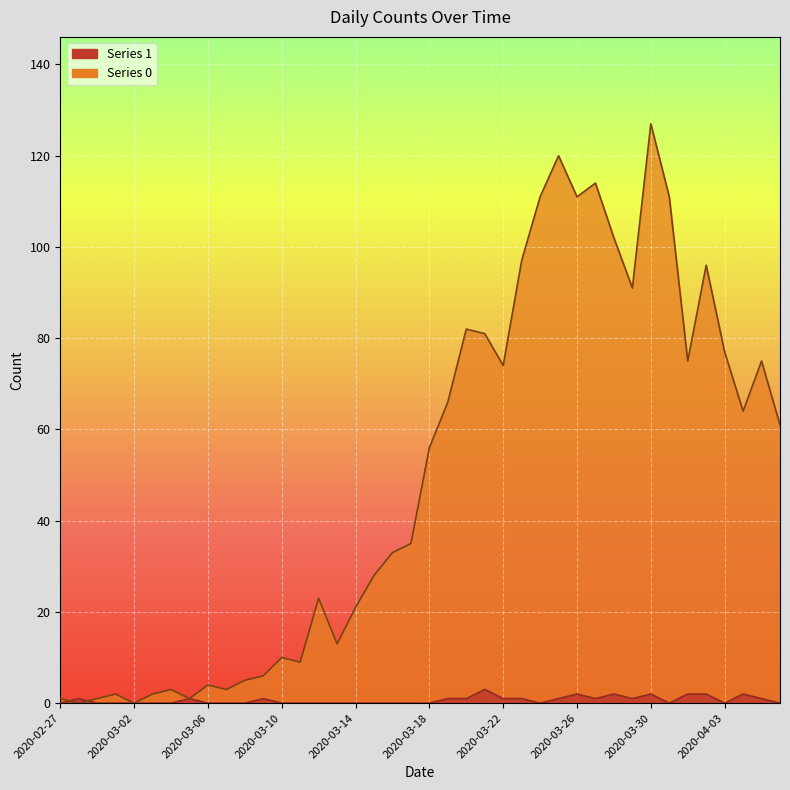

Reading left to right, transcribe all the data shown in this chart.

0: 2020-02-27=1	2020-02-28=0	2020-02-29=1	2020-03-01=2	2020-03-02=0	2020-03-03=2	2020-03-04=3	2020-03-05=1	2020-03-06=4	2020-03-07=3	2020-03-08=5	2020-03-09=6	2020-03-10=10	2020-03-11=9	2020-03-12=23	2020-03-13=13	2020-03-14=21	2020-03-15=28	2020-03-16=33	2020-03-17=35	2020-03-18=56	2020-03-19=66	2020-03-20=82	2020-03-21=81	2020-03-22=74	2020-03-23=97	2020-03-24=111	2020-03-25=120	2020-03-26=111	2020-03-27=114	2020-03-28=102	2020-03-29=91	2020-03-30=127	2020-03-31=111	2020-04-01=75	2020-04-02=96	2020-04-03=77	2020-04-04=64	2020-04-05=75	2020-04-06=61
1: 2020-02-27=0	2020-02-28=1	2020-02-29=0	2020-03-01=0	2020-03-02=0	2020-03-03=0	2020-03-04=0	2020-03-05=1	2020-03-06=0	2020-03-07=0	2020-03-08=0	2020-03-09=1	2020-03-10=0	2020-03-11=0	2020-03-12=0	2020-03-13=0	2020-03-14=0	2020-03-15=0	2020-03-16=0	2020-03-17=0	2020-03-18=0	2020-03-19=1	2020-03-20=1	2020-03-21=3	2020-03-22=1	2020-03-23=1	2020-03-24=0	2020-03-25=1	2020-03-26=2	2020-03-27=1	2020-03-28=2	2020-03-29=1	2020-03-30=2	2020-03-31=0	2020-04-01=2	2020-04-02=2	2020-04-03=0	2020-04-04=2	2020-04-05=1	2020-04-06=0